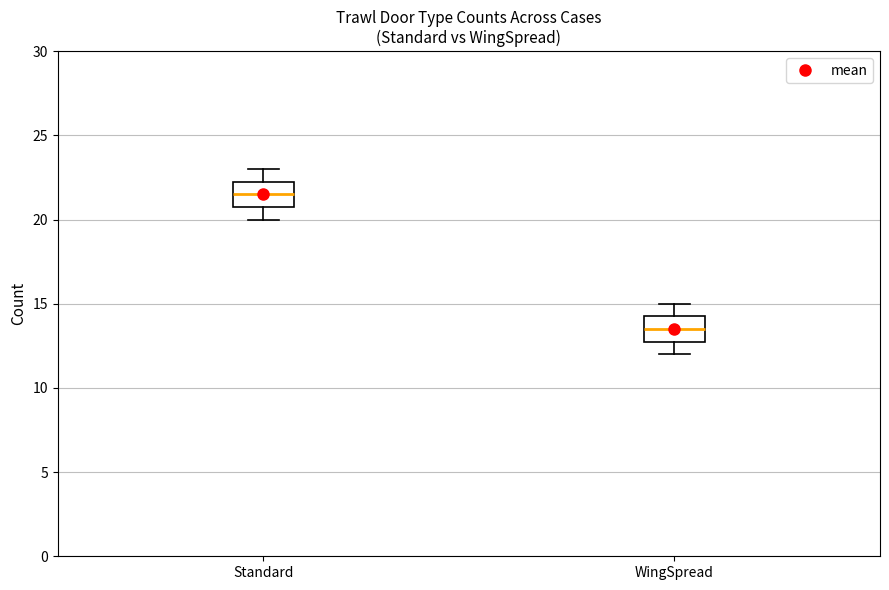

Reading left to right, read every box against the y-axis: the position of its median line, the range the box covers, and the ends of its whiskers. The values are not printed on the chart, so give them approximately, as read against the axis.

Standard: median 21.5, box 21.0 to 22.5, whiskers 20.0 to 23.0
WingSpread: median 13.5, box 13.0 to 14.5, whiskers 12.0 to 15.0